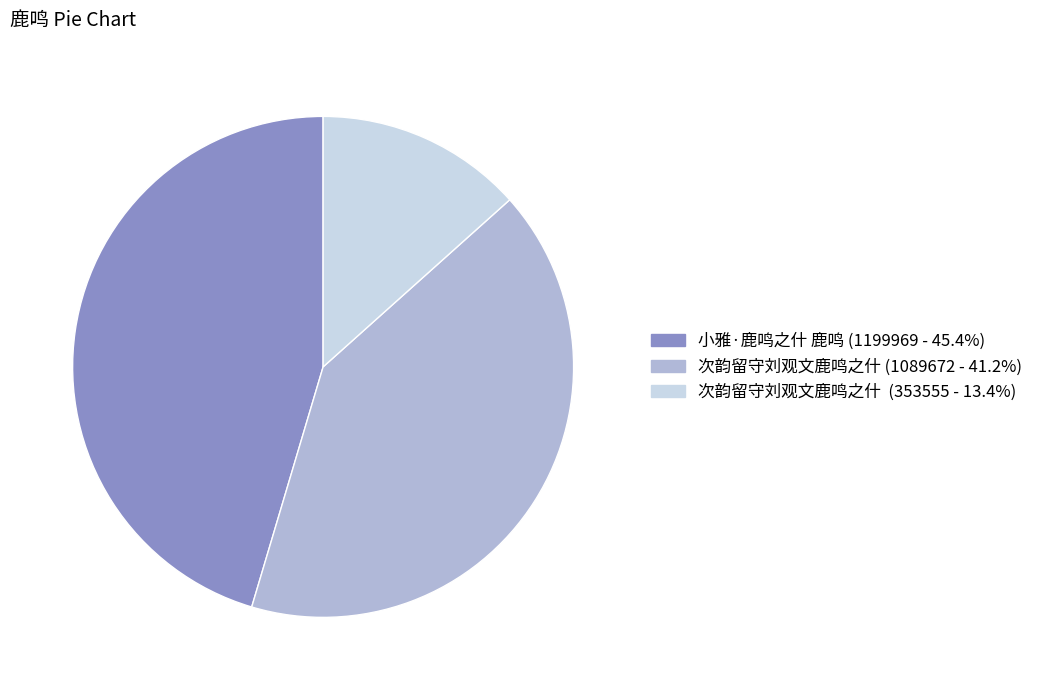

Does any single category account for the majority?

No